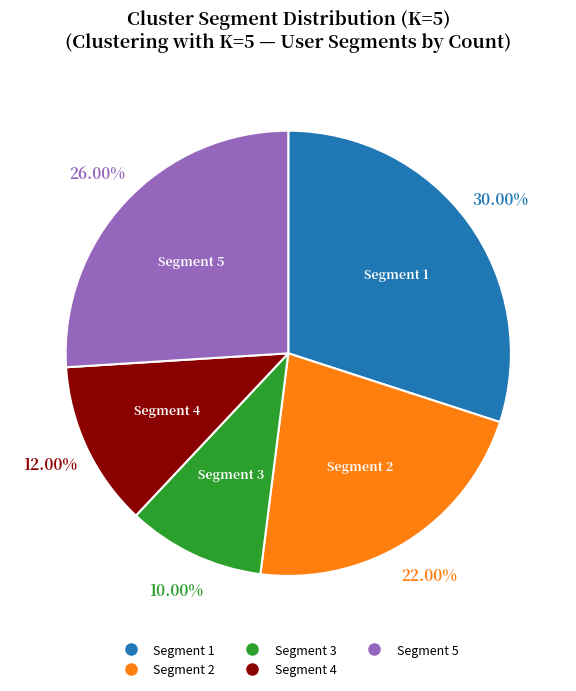

What is the total percentage of Segment 3 and Segment 4?

22.0%